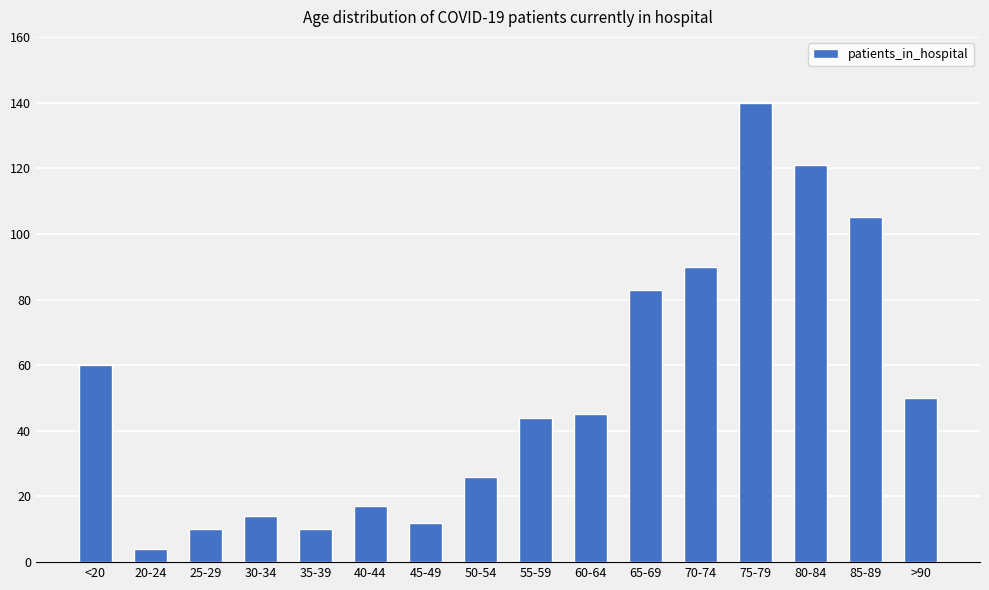

Which label corresponds to the largest value in the chart?

75-79